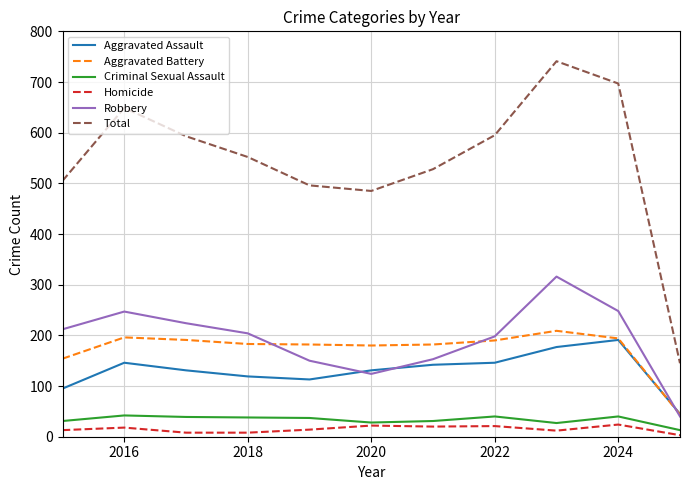

Which series has the largest total across all categories?

Total